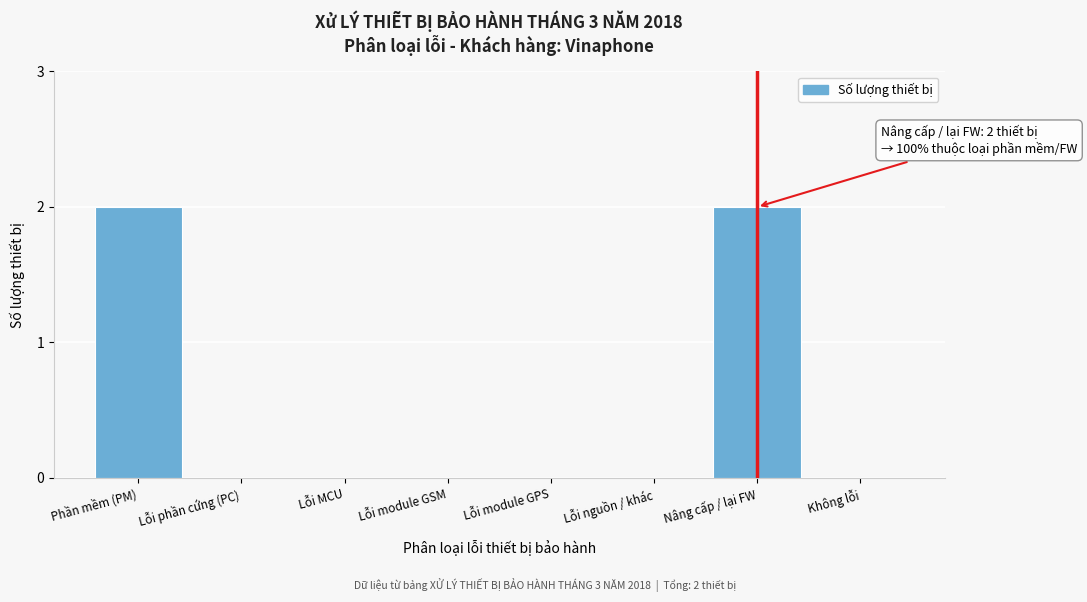

Reading left to right, extract all data points from this chart.

Phần mềm (PM)=2	Lỗi phần cứng (PC)=0	Lỗi MCU=0	Lỗi module GSM=0	Lỗi module GPS=0	Lỗi nguồn / khác=0	Nâng cấp / lại FW=2	Không lỗi=0